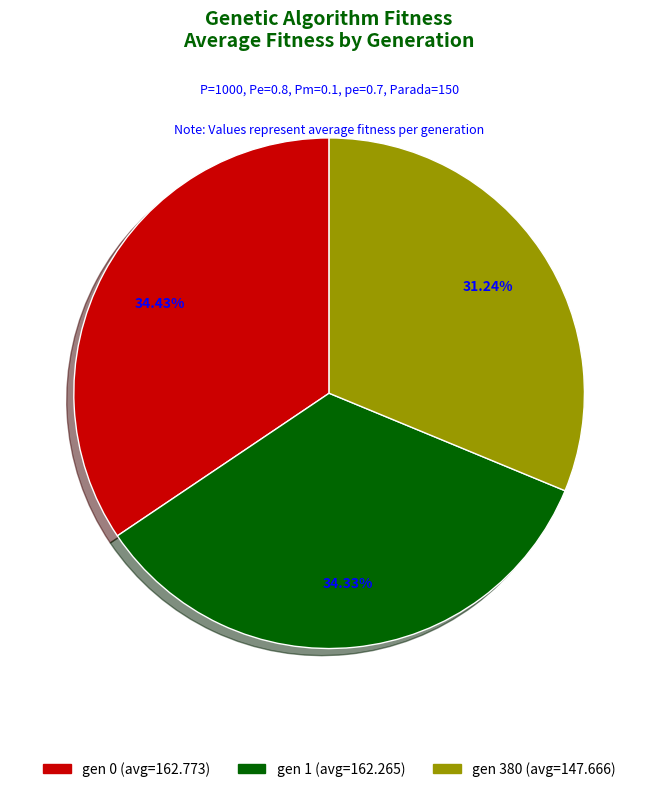

Is it true that gen 0 (avg=162.773) is 44% of the pie?

False